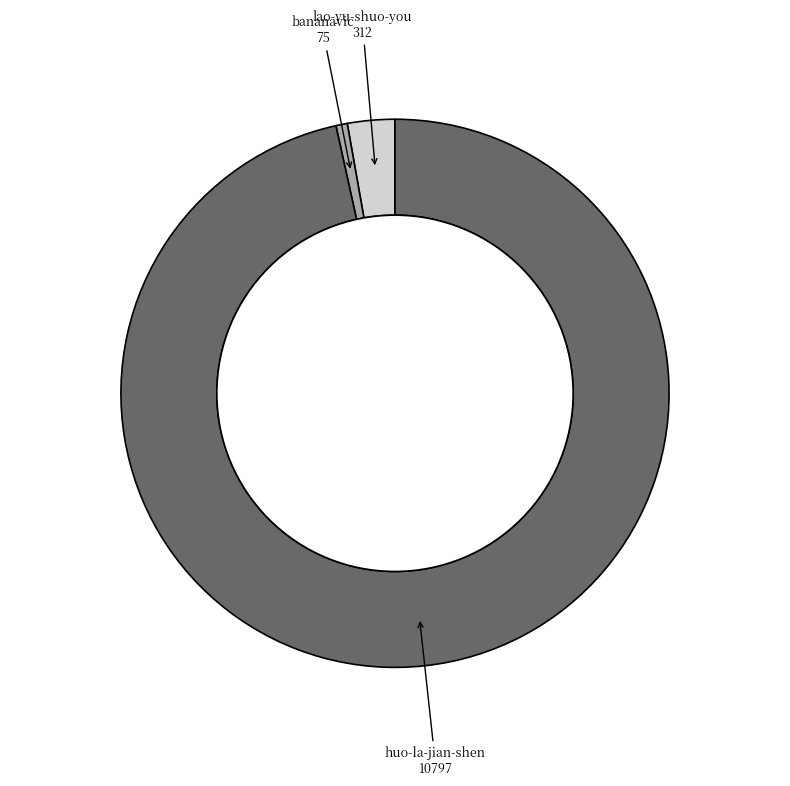

Is it true that bananavic is 1% of the pie?

True